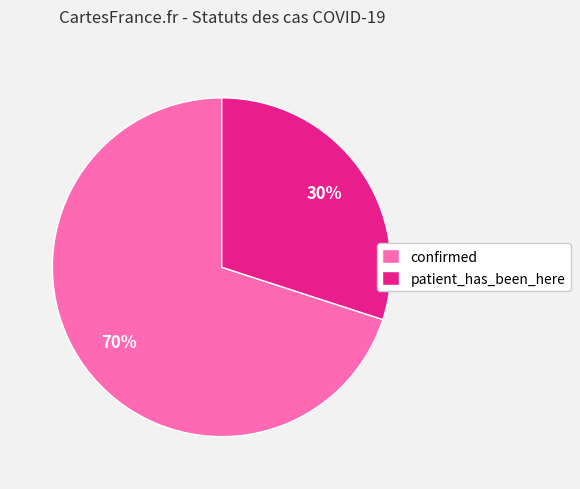

Is it true that confirmed is 77% of the pie?

False